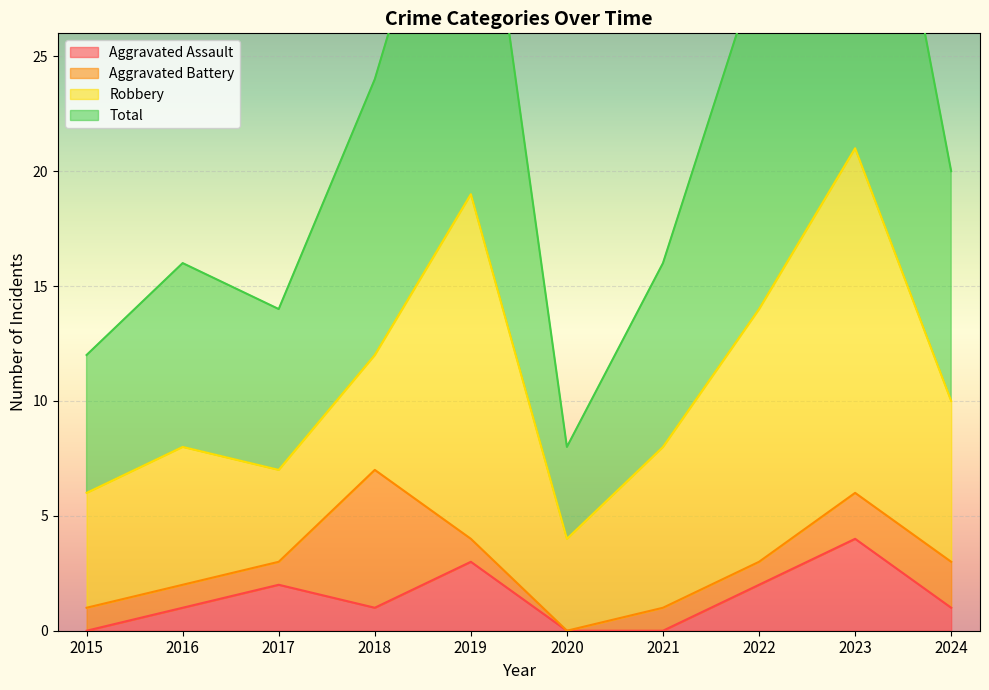

Between 2015 and 2024, which series saw the biggest shift?

Total